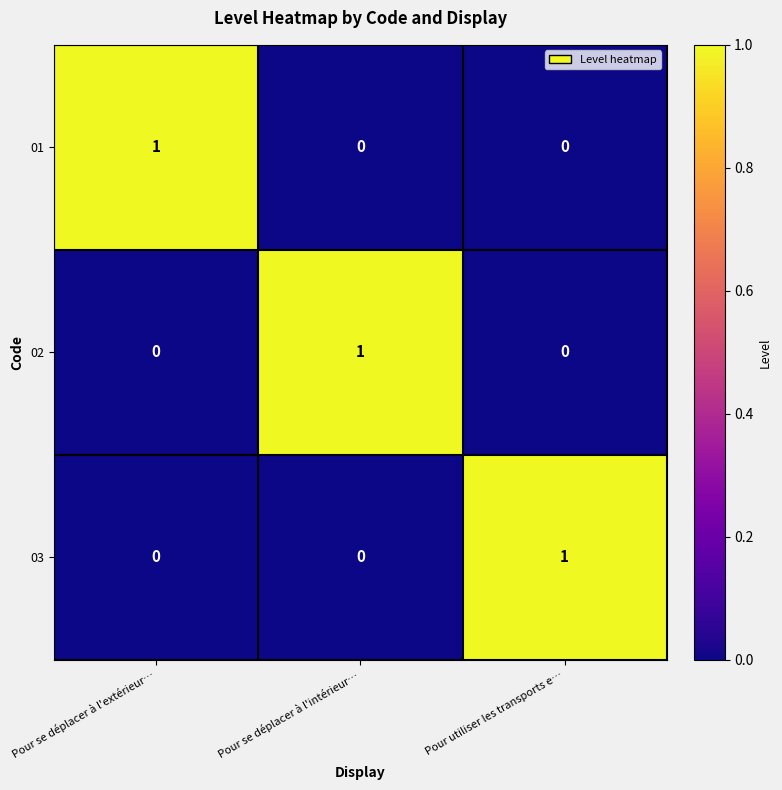

How many data points in 02 are above 0?

1